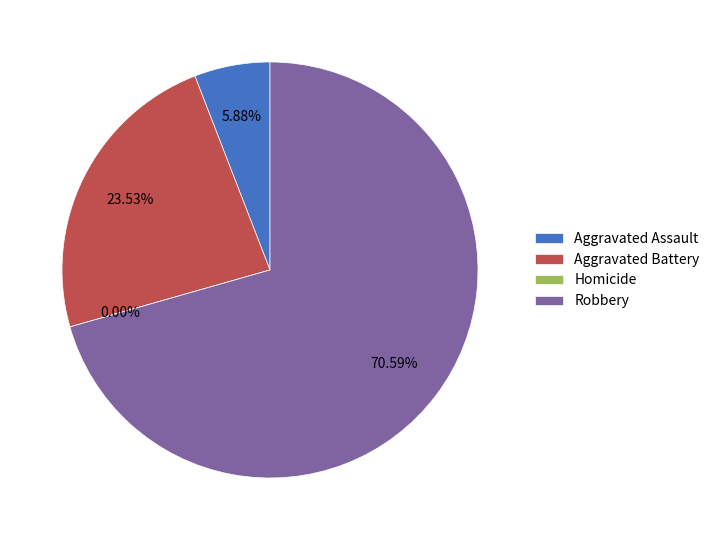

Which has a higher value, Homicide or Aggravated Assault?

Aggravated Assault